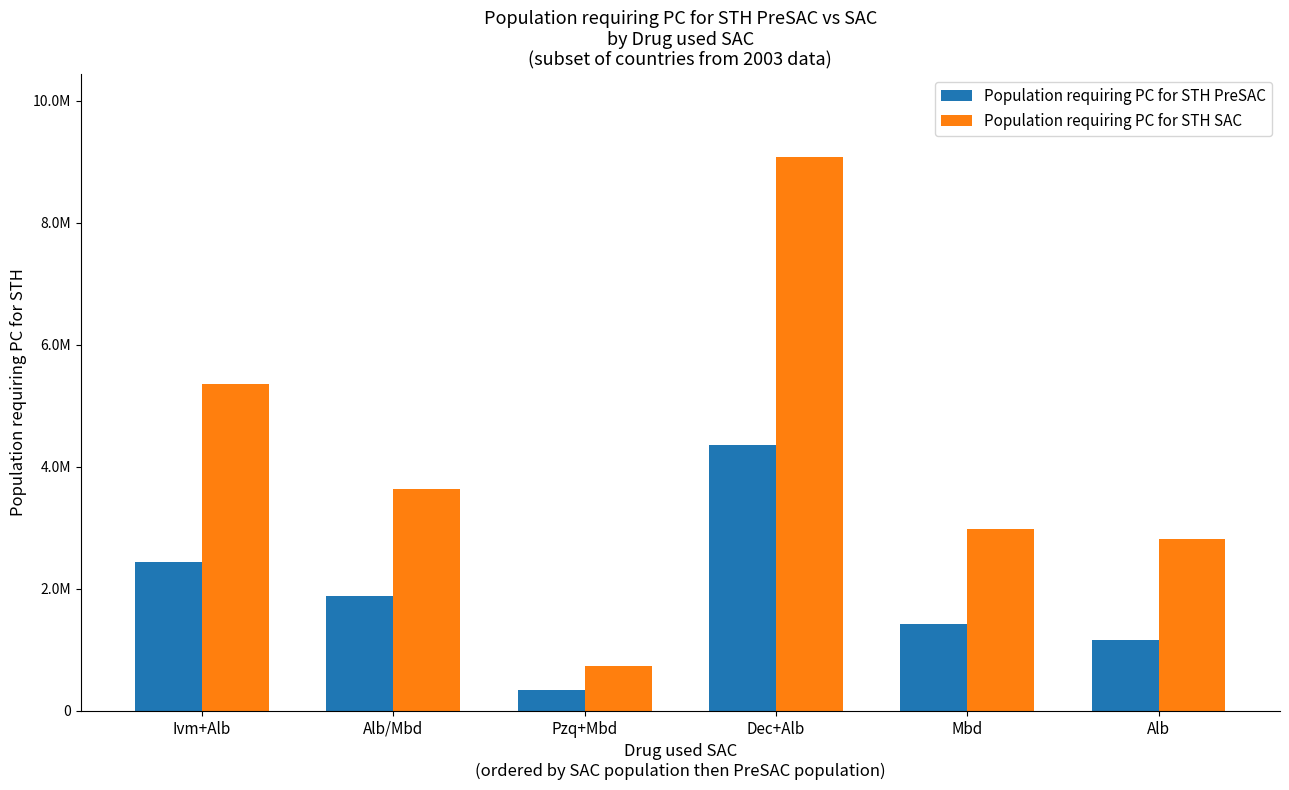

What are all the series names shown in the legend?

Population requiring PC for STH PreSAC, Population requiring PC for STH SAC